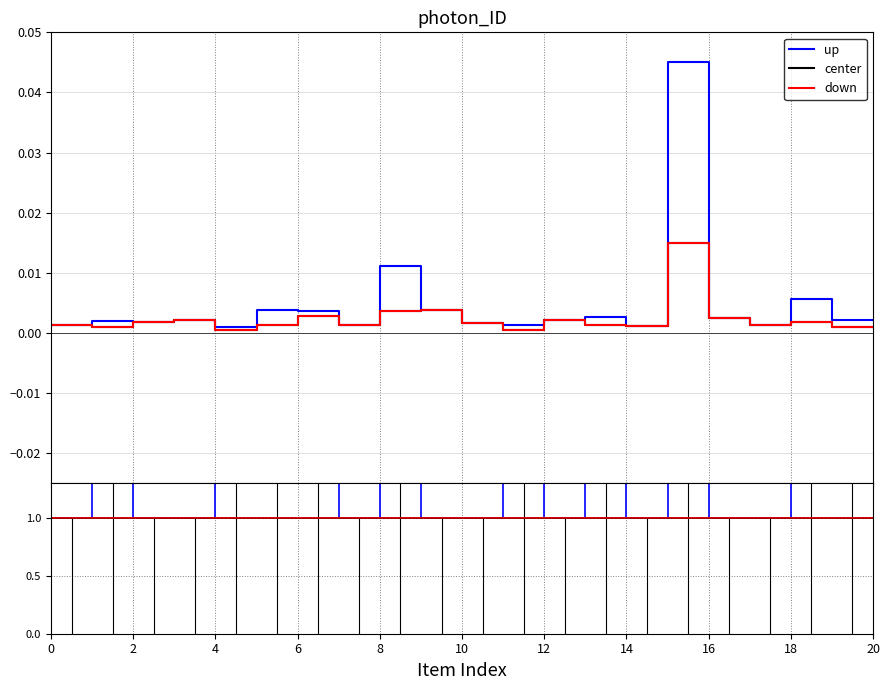

True or false: center has more than 0 points higher than both neighbors.

False